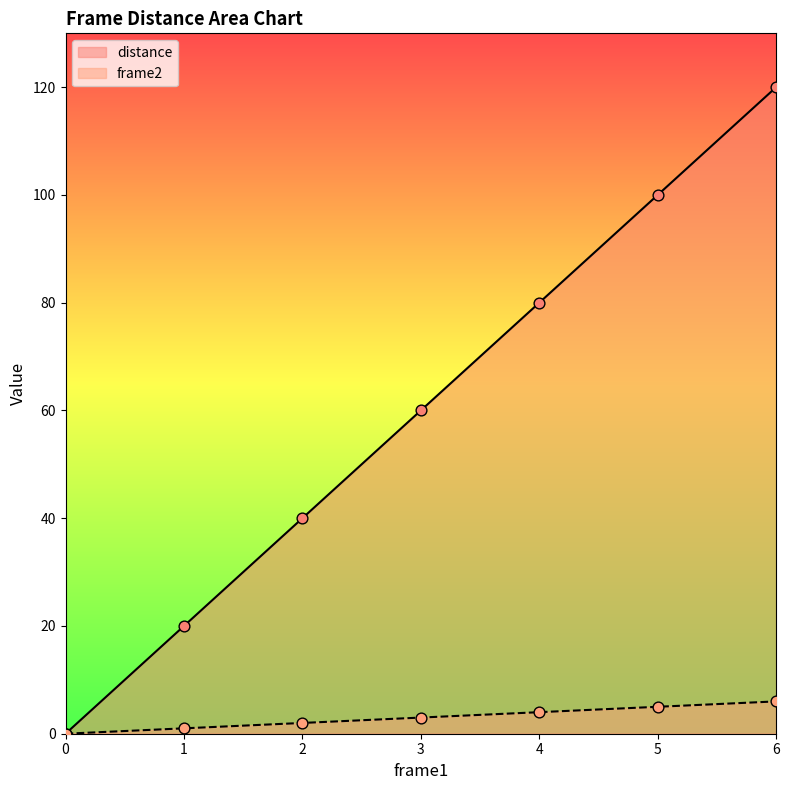

Which series reaches the minimum Y coordinate?

frame2